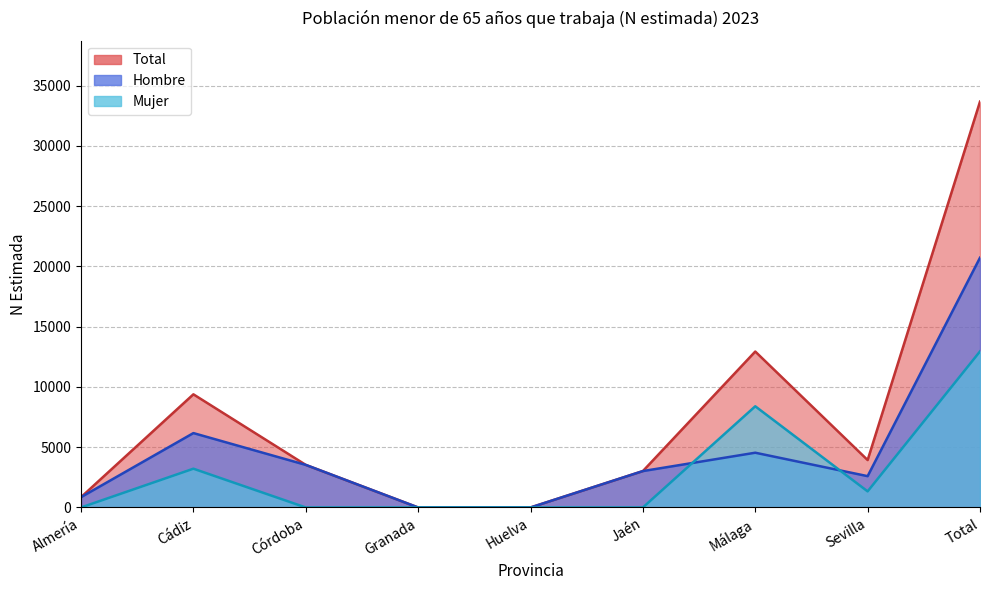

Is the value of Hombre at Almería greater than the value of Mujer at Total?

No